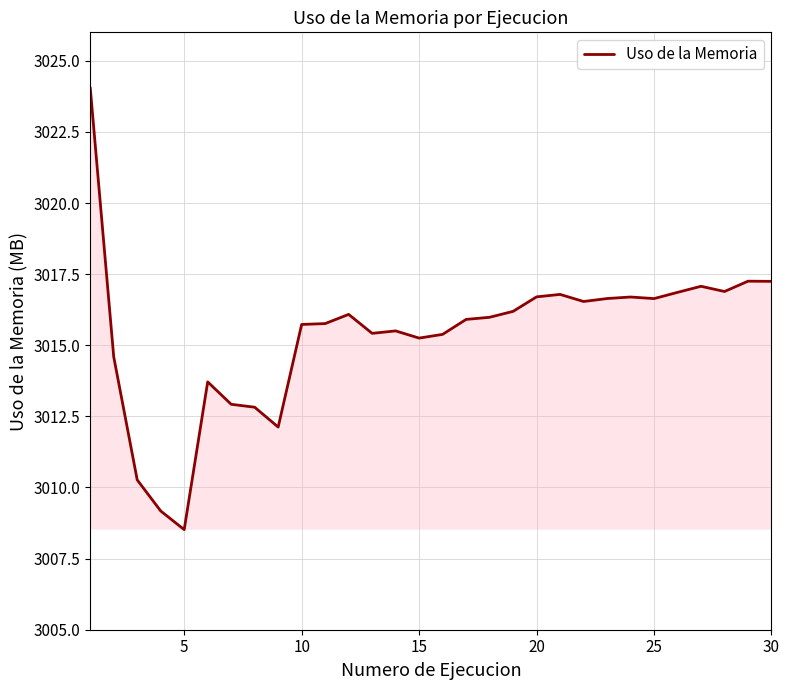

What is the maximum value shown in the chart?

3024.1